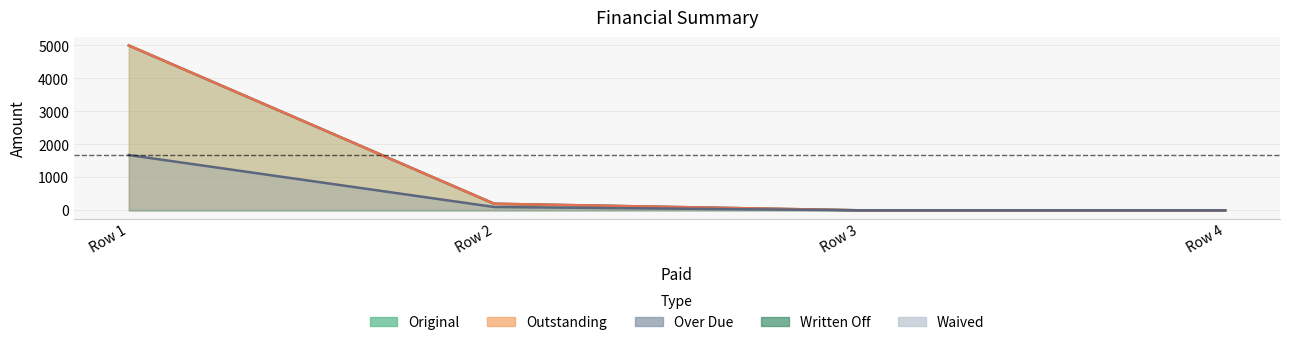

What is the maximum value for Outstanding?

5000.0